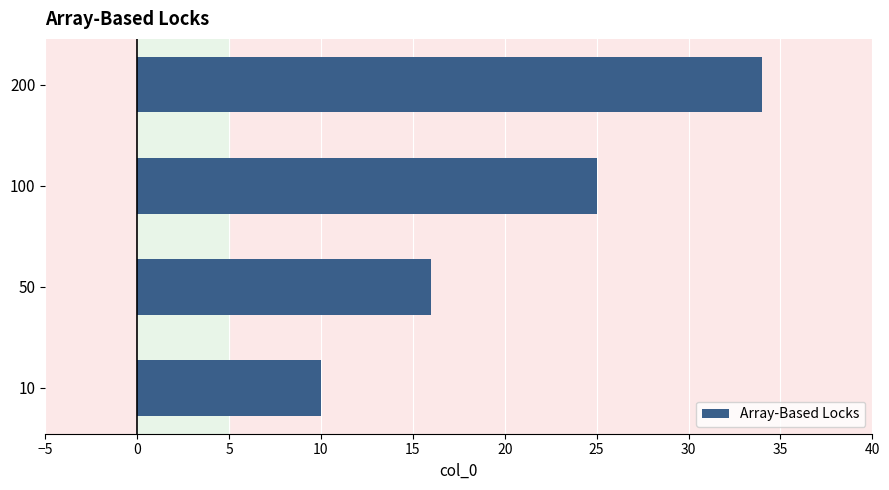

What is the change in value from 50 to 100?

+9